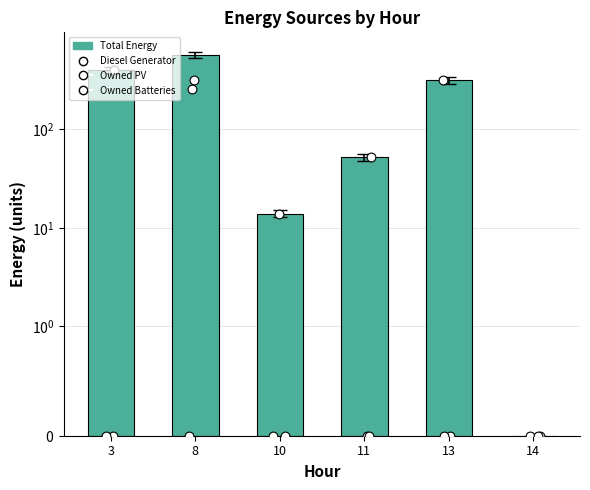

Which series reaches the maximum Y coordinate?

Total Energy